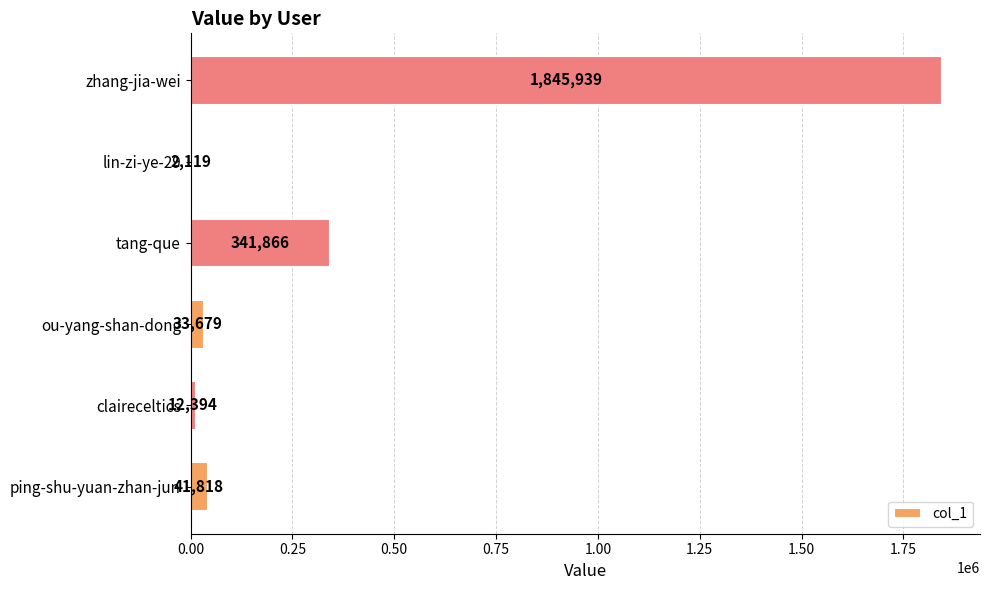

What is the sum of the values at lin-zi-ye-29 and zhang-jia-wei?

1848058